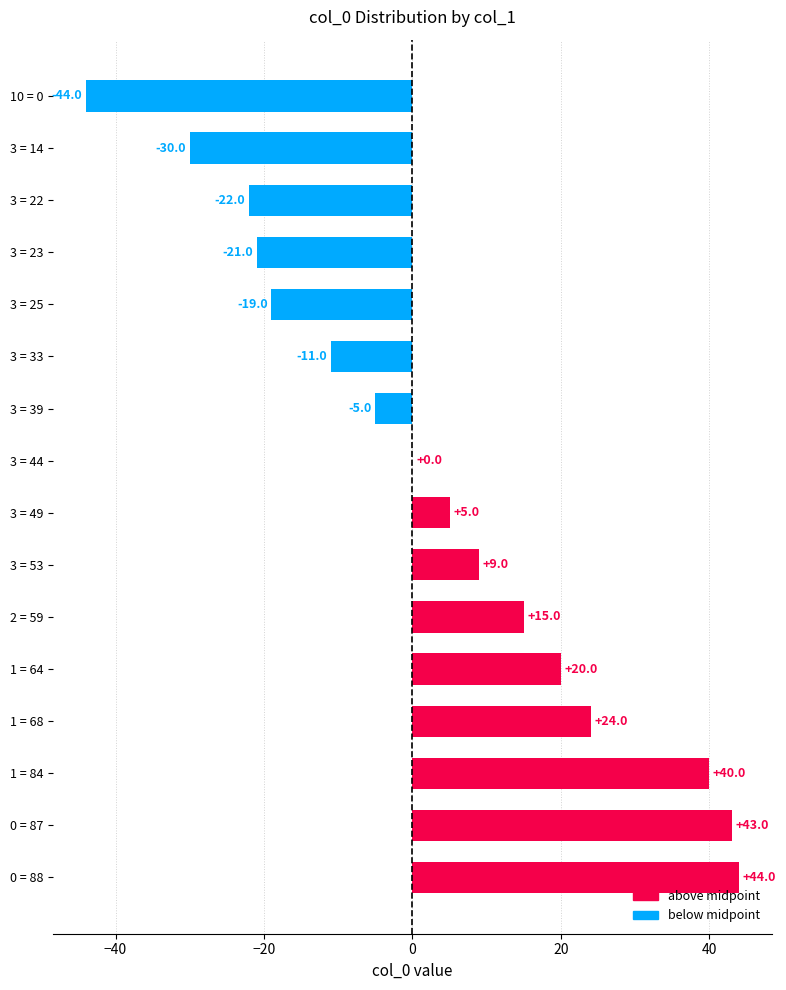

True or false: the data shows 43 at 0 = 87.

True